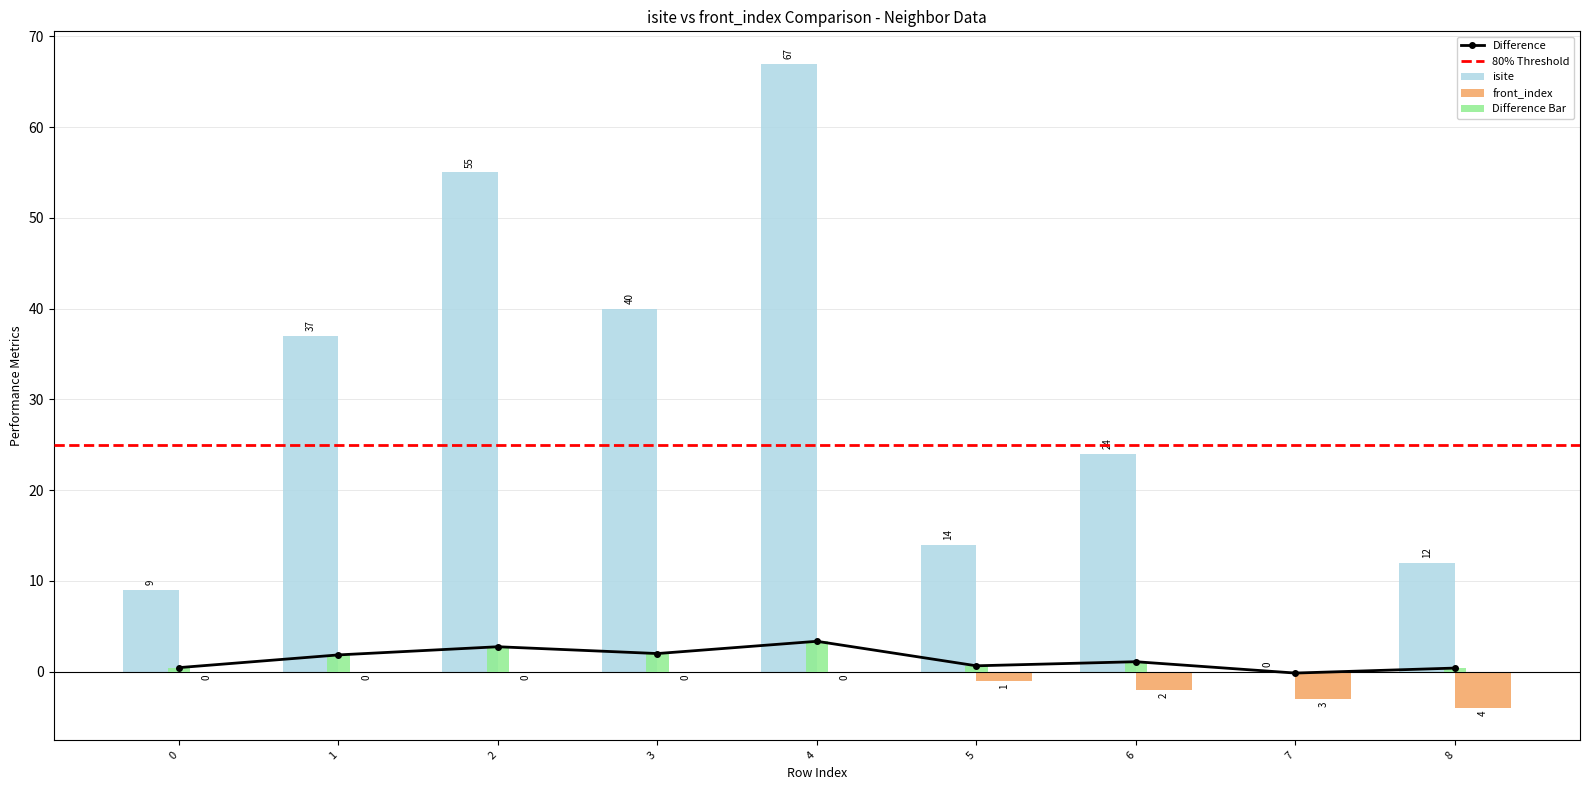

What is the approximate value of isite at 2, to the nearest 5?

55